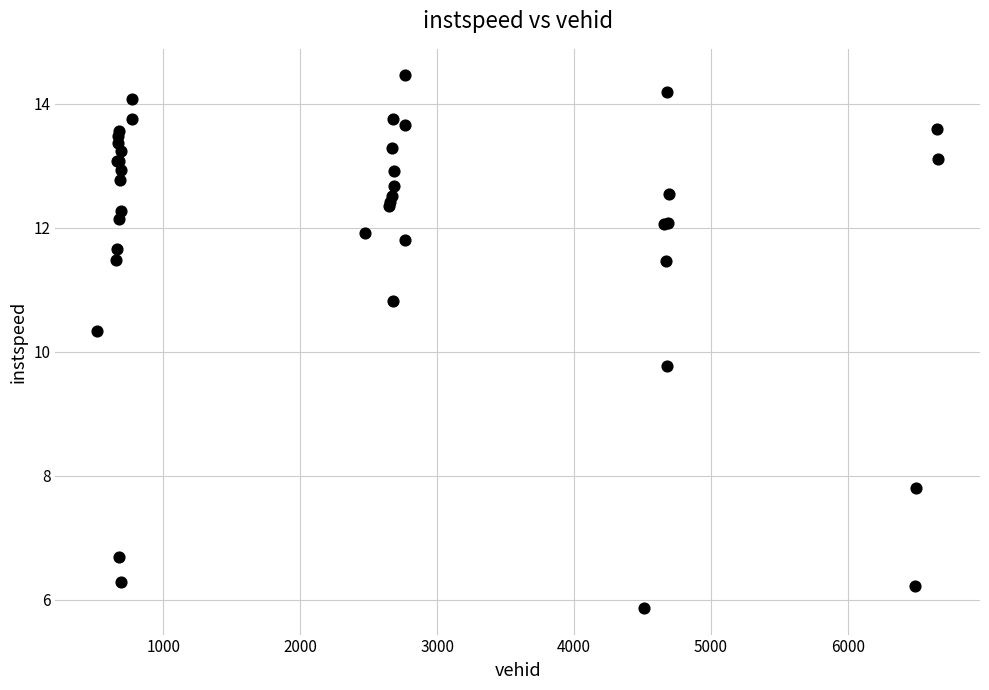

What Y value in the scatter plot is closest to 10?

9.8